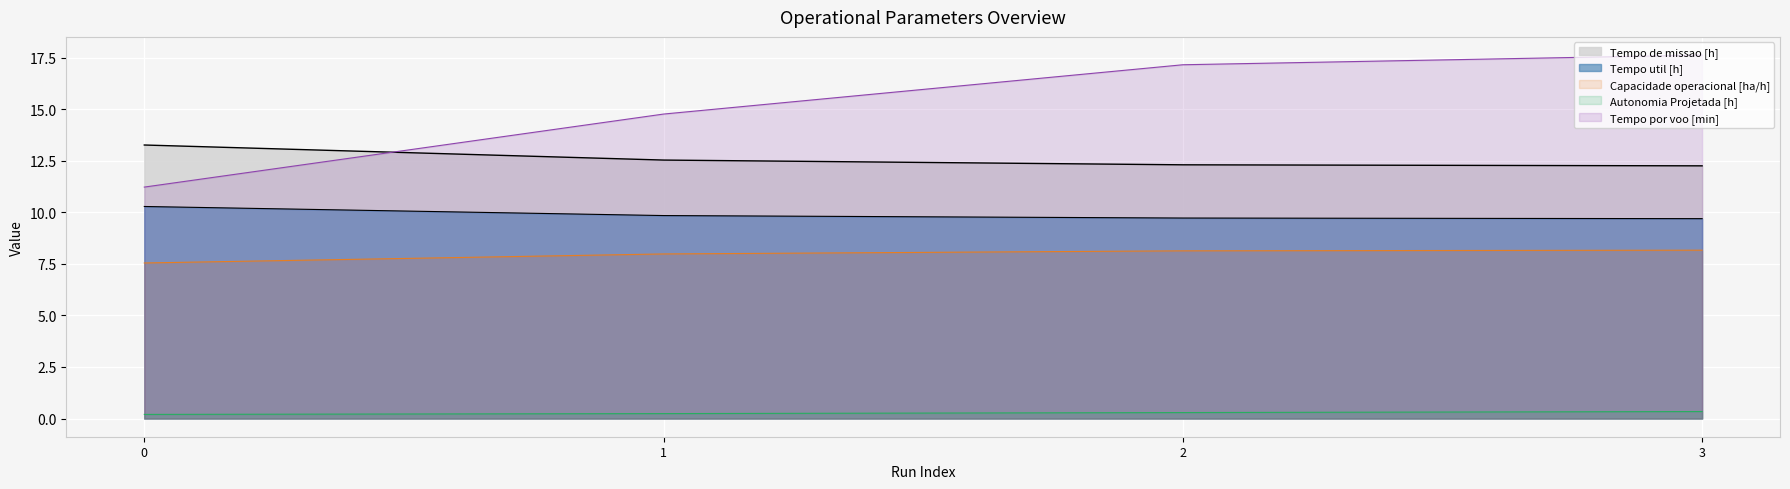

True or false: Tempo util [h] has a value of 13.2 at 2.

False